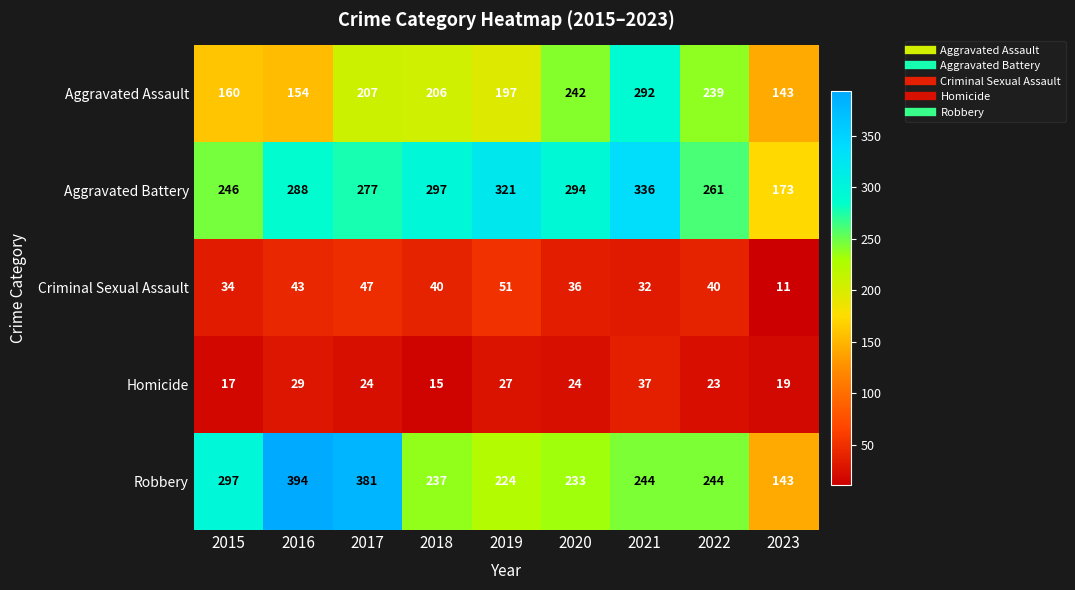

What is the difference between the second highest and second lowest values in the Aggravated Assault series?

88